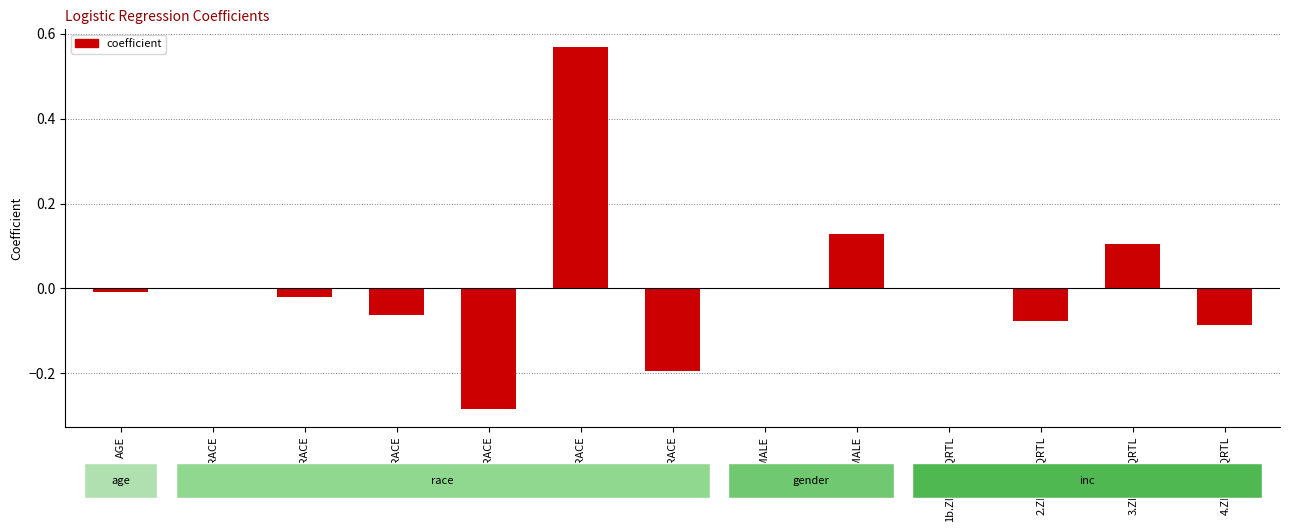

Which has a higher value, 3.RACE or 1.FEMALE?

1.FEMALE